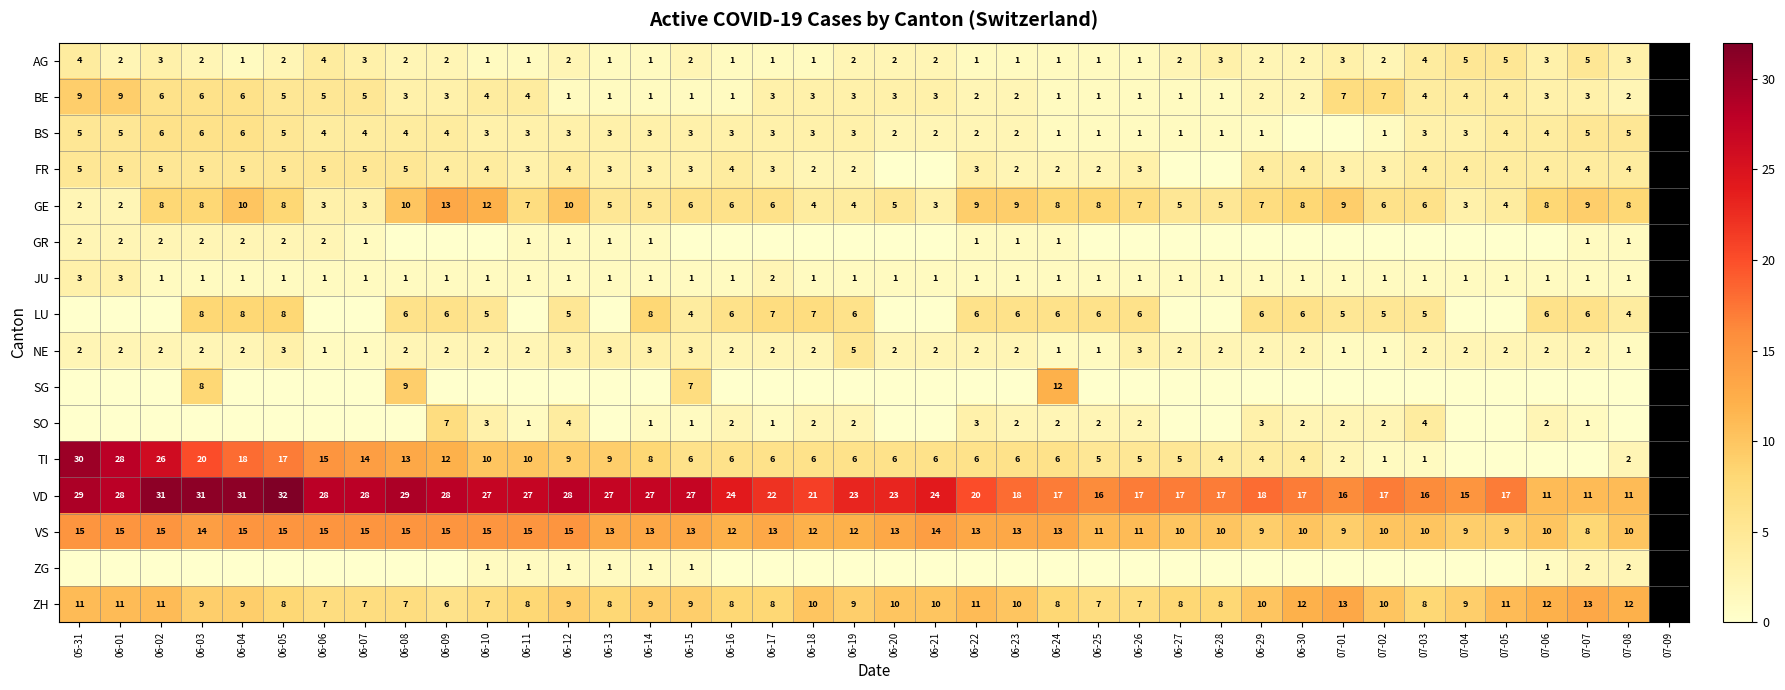

The FR series shows 2 at 06-30. True or false?

False